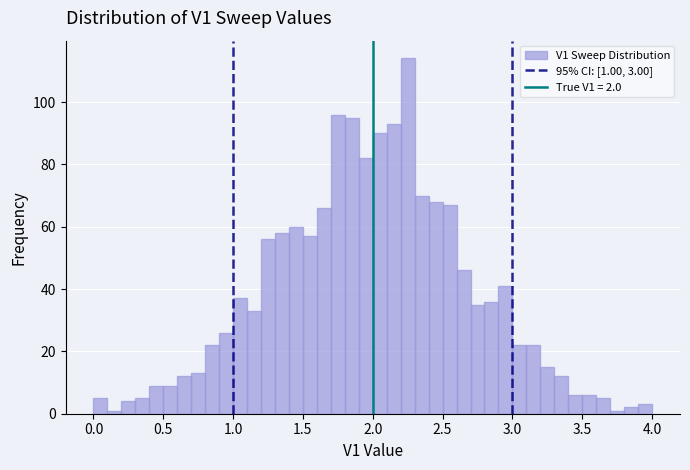

Read against the x-axis, roughly where is the centre of the tallest bar?

2.25